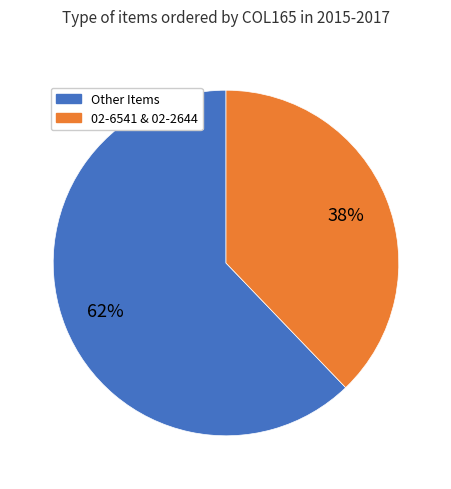

To the nearest percent, what is the average slice percentage?

50%